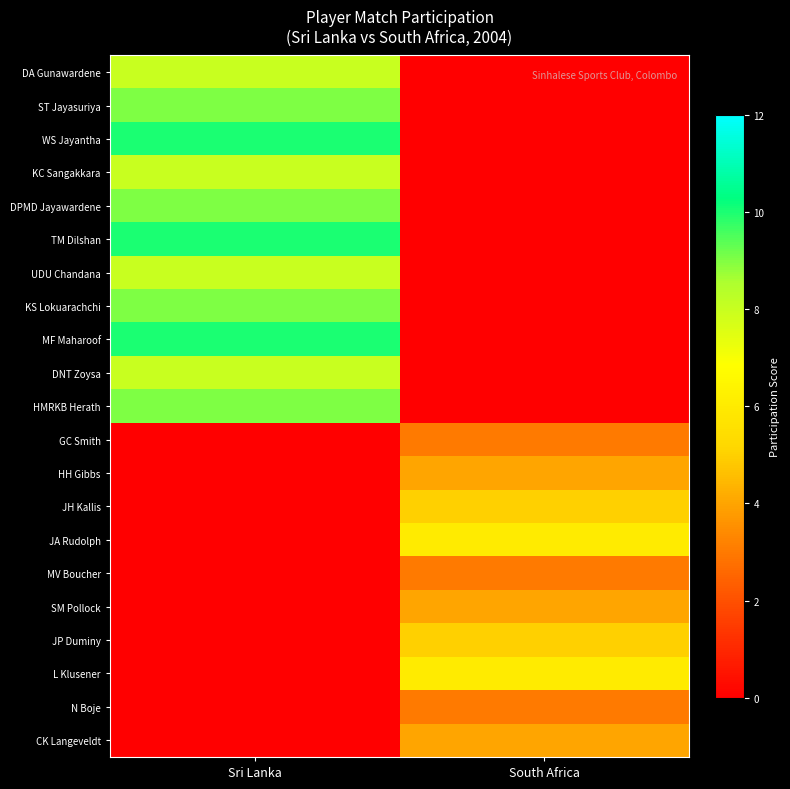

What is the spread (max minus min) of values at Sri Lanka?

10